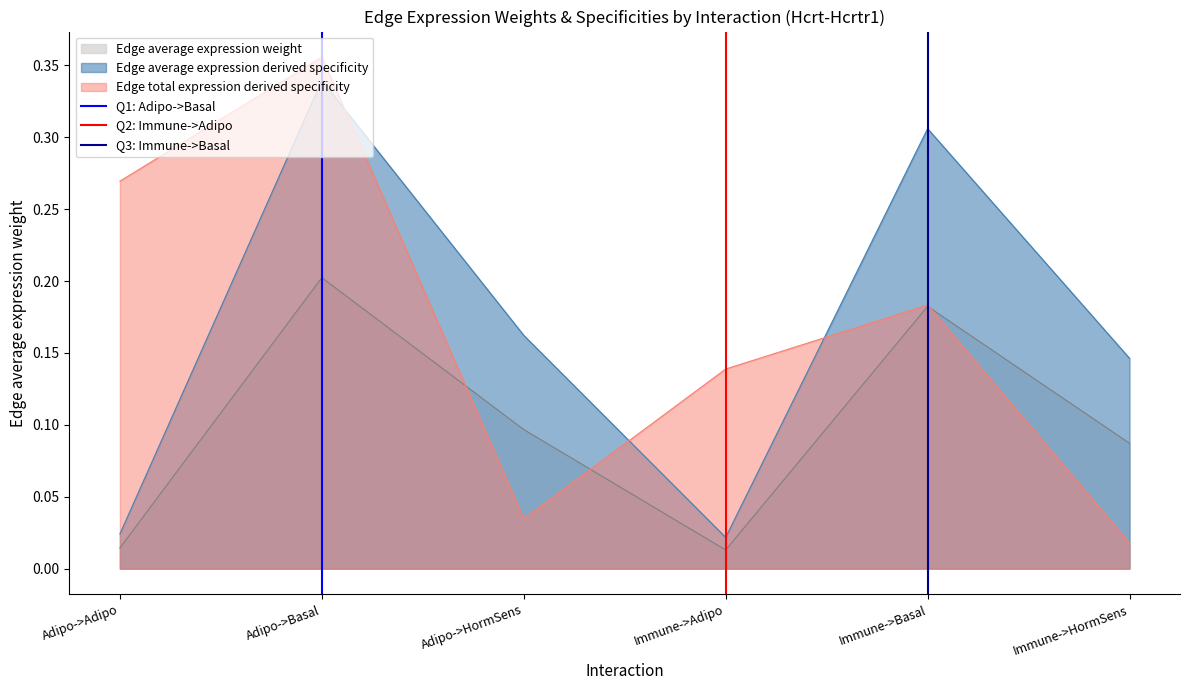

How many lines are shown in the chart?

3